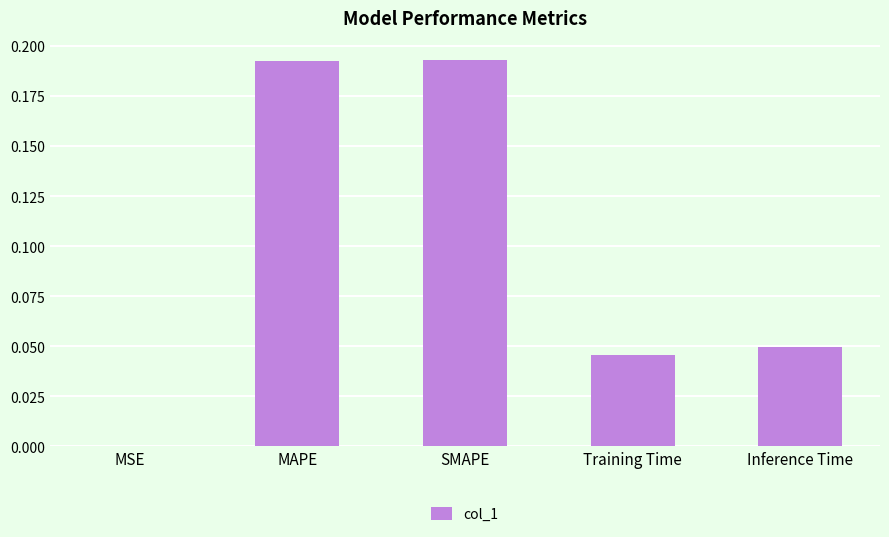

Which has a higher value, SMAPE or MSE?

SMAPE